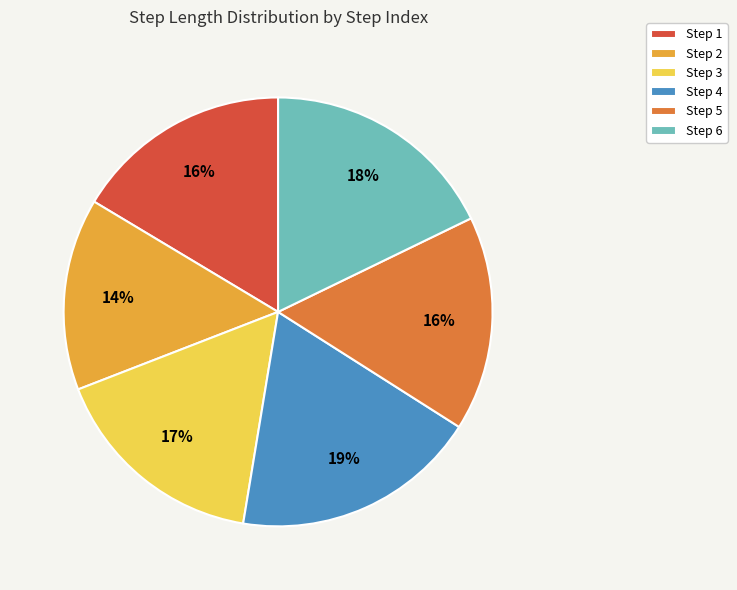

Does Step 3 account for over 50% of the chart?

No